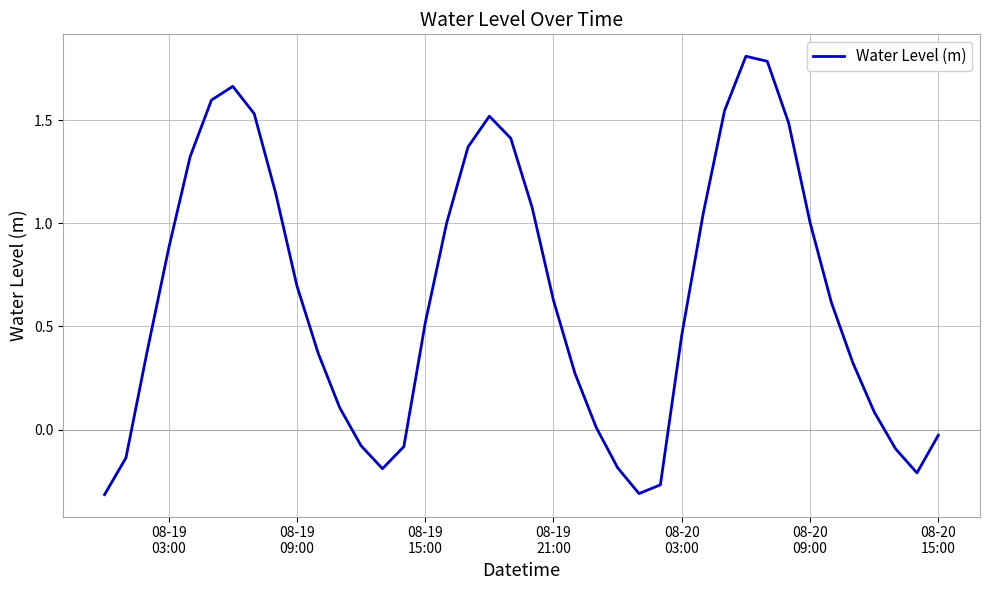

What is the difference between the maximum and minimum values?

2.1